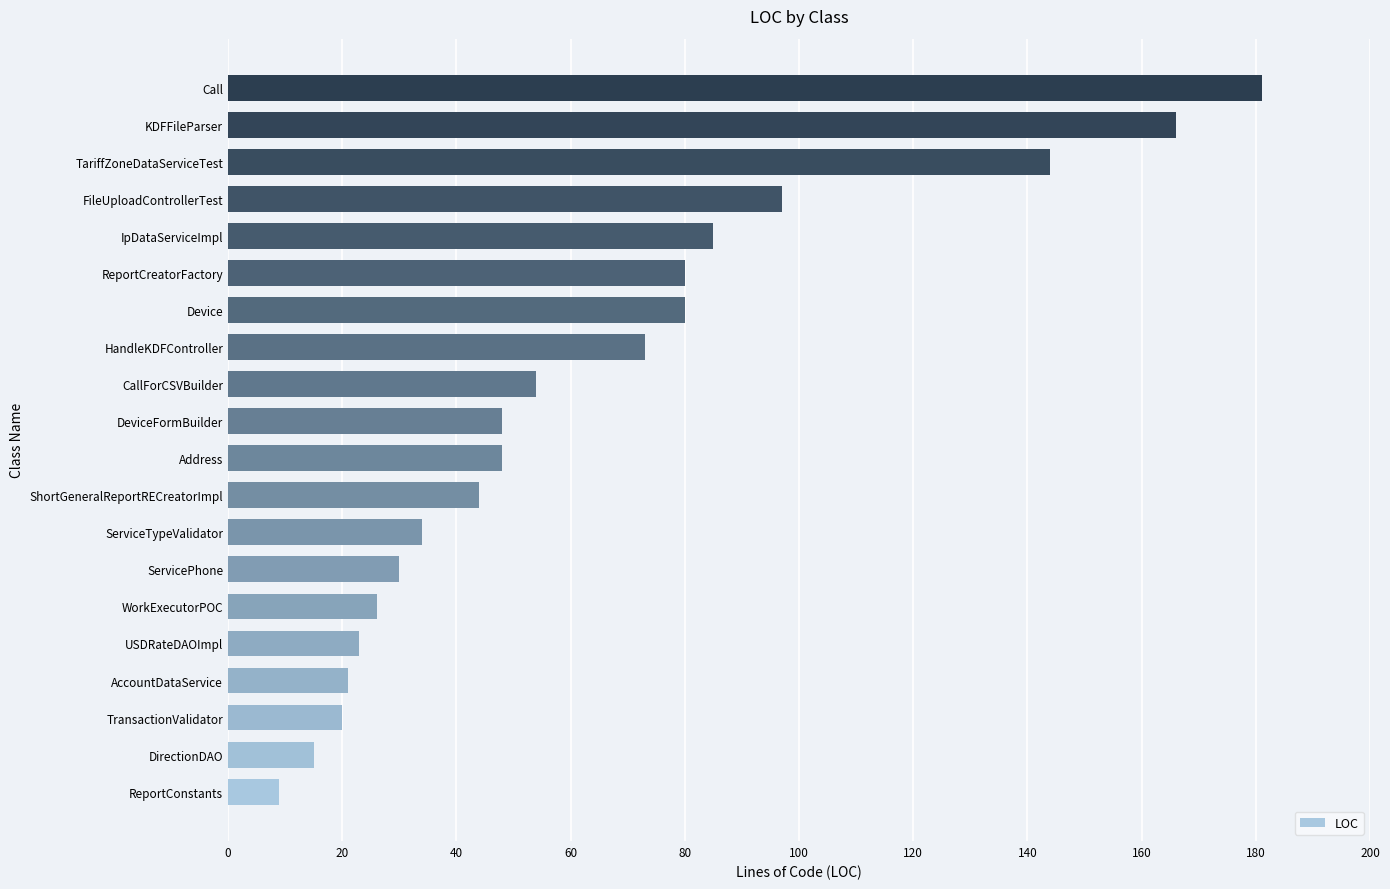

Reading top to bottom, extract all data points from this chart.

181	166	144	97	85	80	80	73	54	48	48	44	34	30	26	23	21	20	15	9